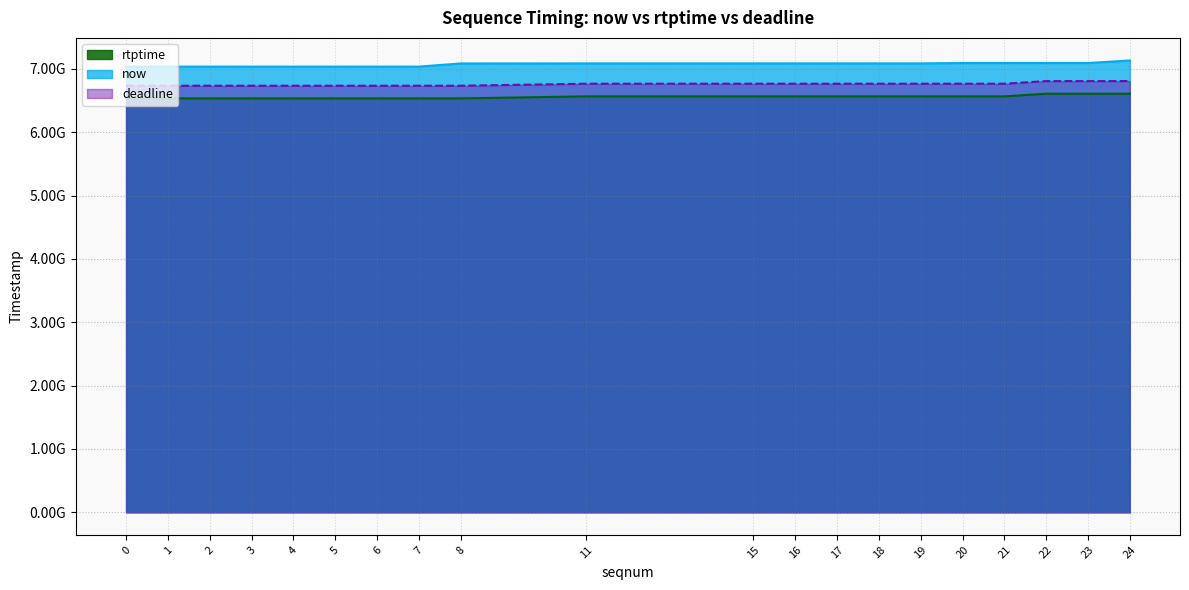

Is the value of rtptime at 19 greater than the value of now at 0?

No